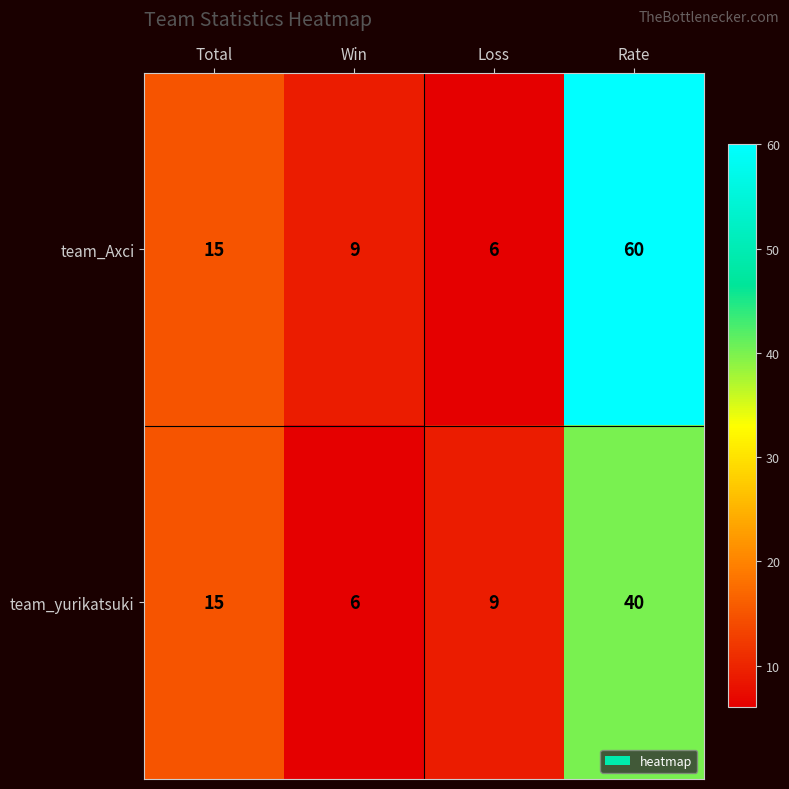

How many series are shown in this chart?

2